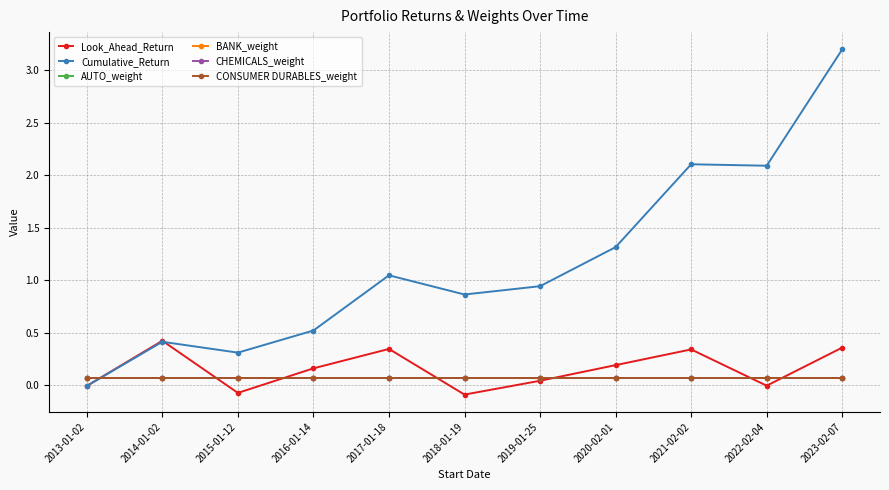

Is this an area chart (filled region under the line)?

No